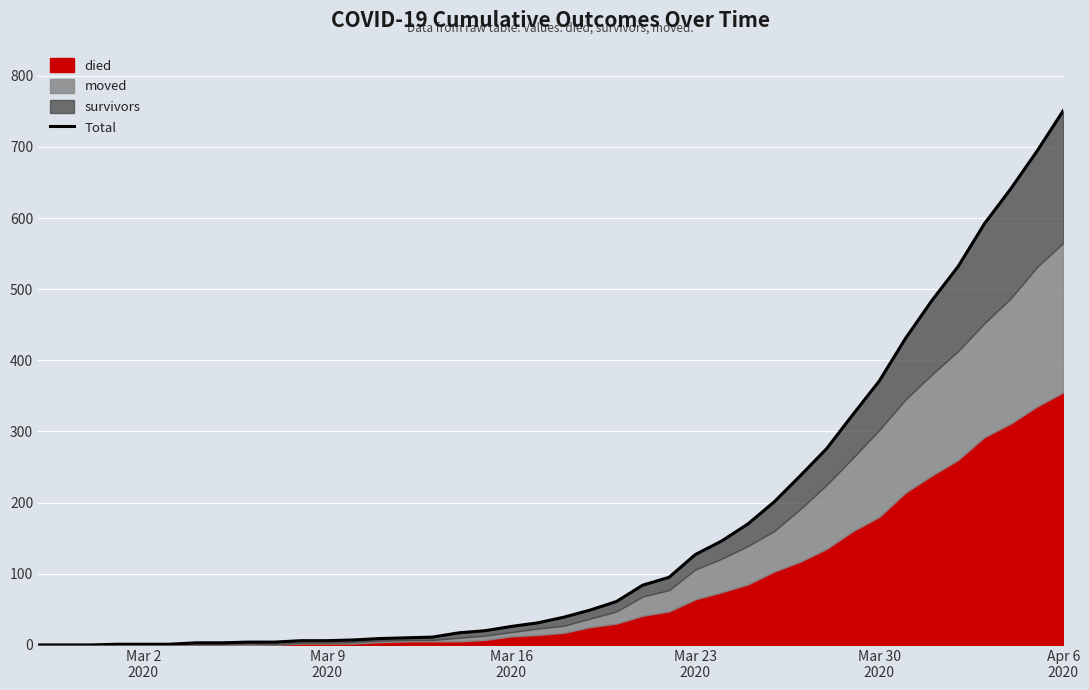

True or false: there are more than 2 points higher than both neighbors.

False